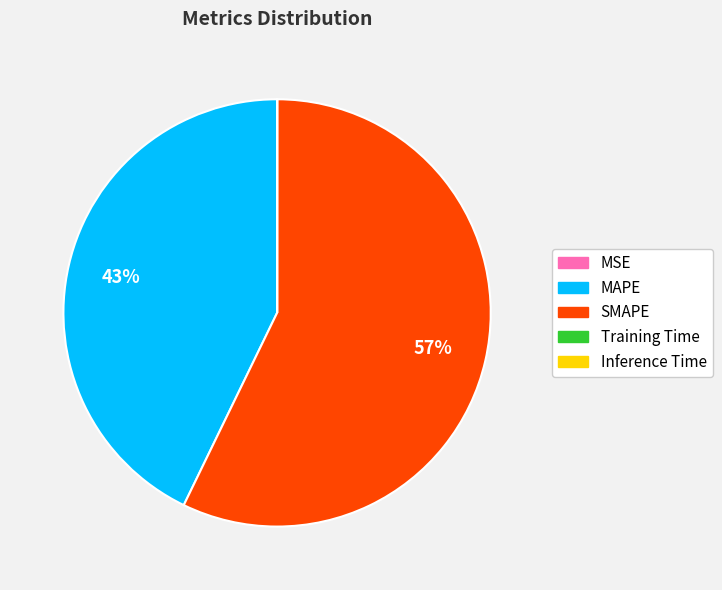

Does SMAPE represent more than half of the total?

Yes